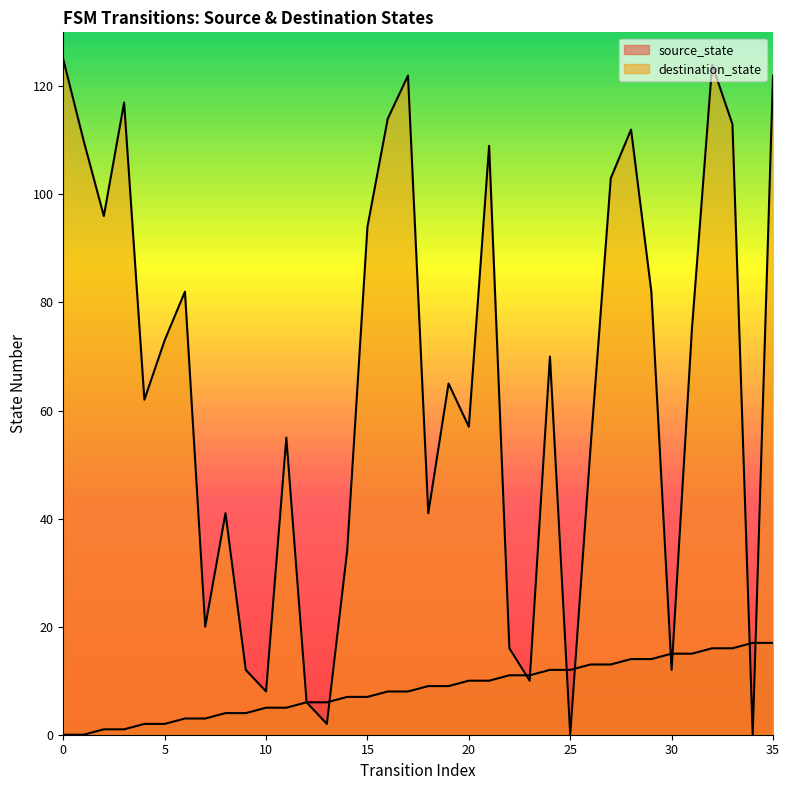

Does the chart have visible grid lines?

No